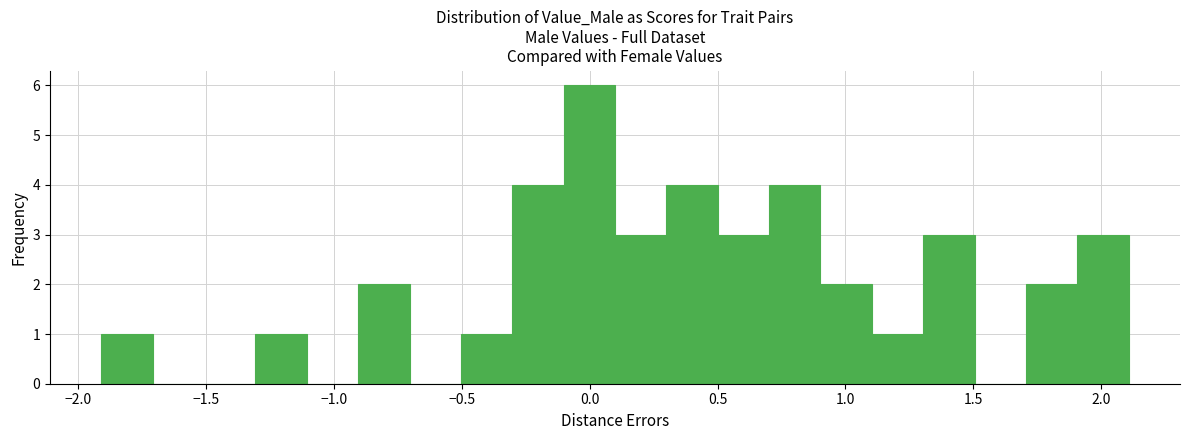

How tall is the bar that spans -1.9 to -1.7 on the x-axis? Neither the bar edges nor the heights are printed on the chart, so give them approximately, as read against the axes.

1